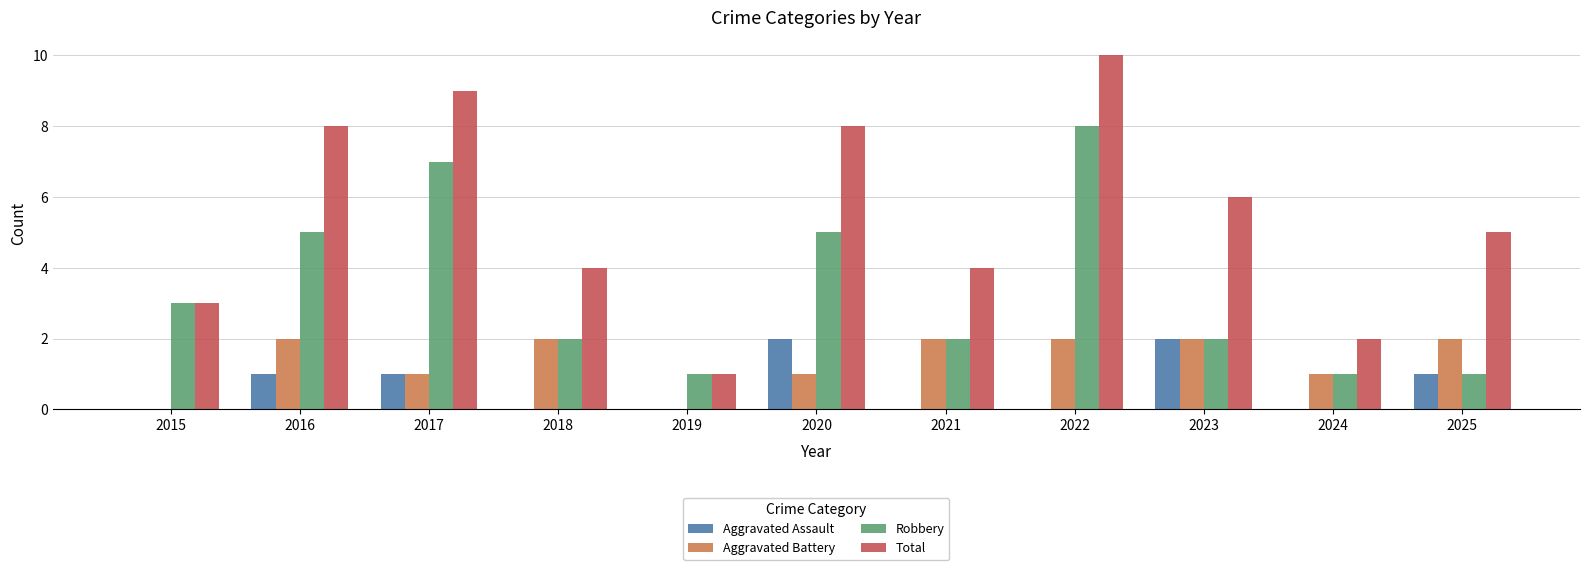

True or false: Aggravated Battery has a value of 2 at 2023.

True